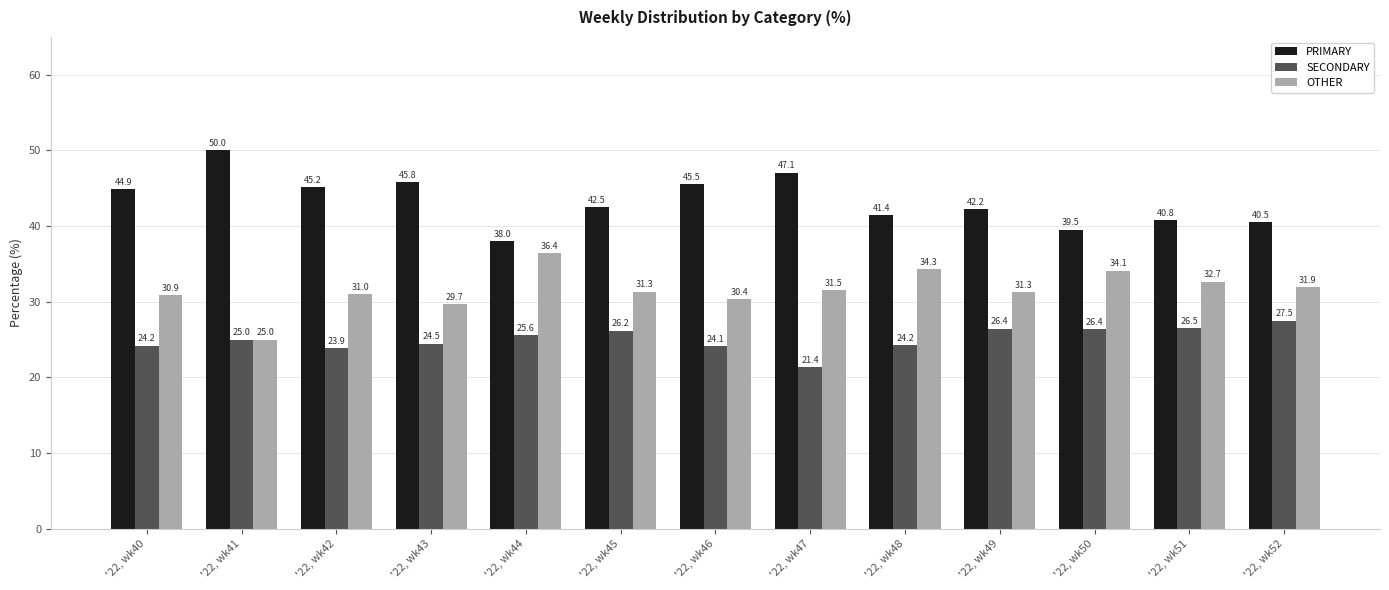

What is the sum of the PRIMARY values at '22, wk41 and '22, wk46?

95.5